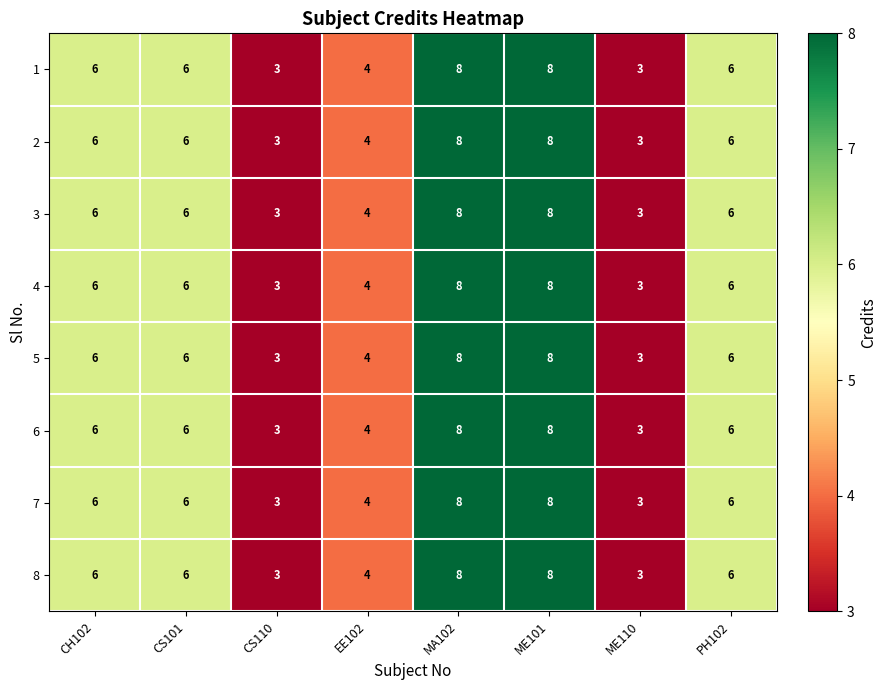

What value does the 7 series have at PH102?

6